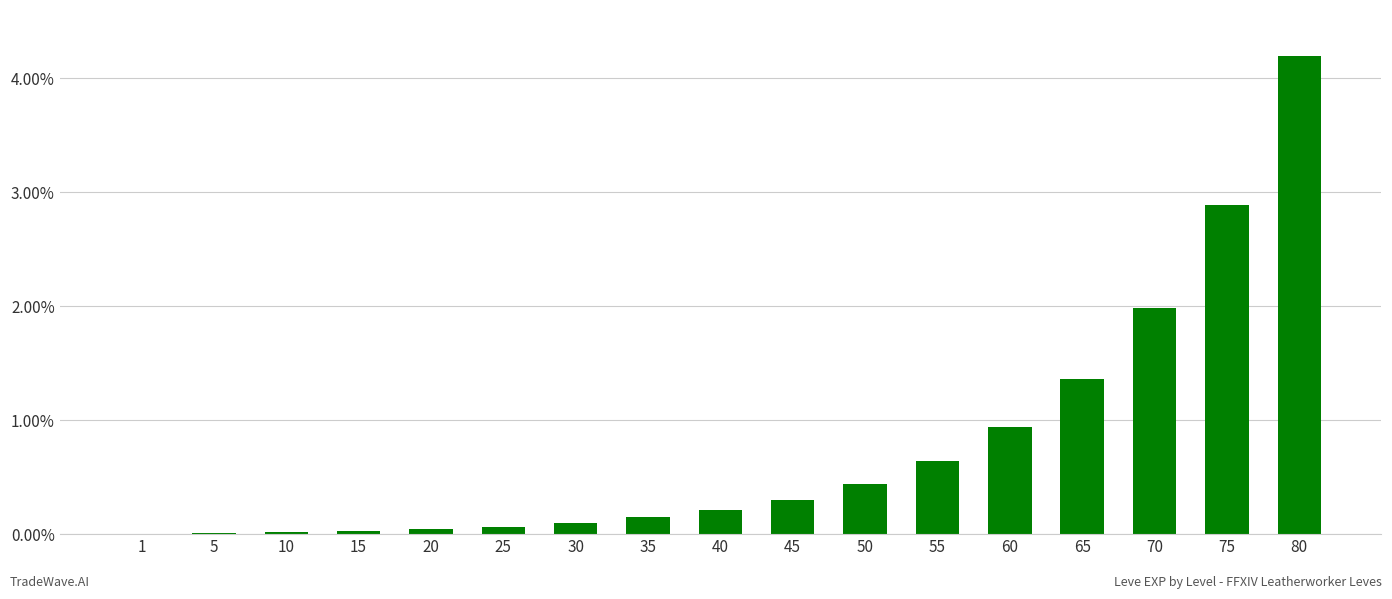

At which label is the value closest to 2?

70